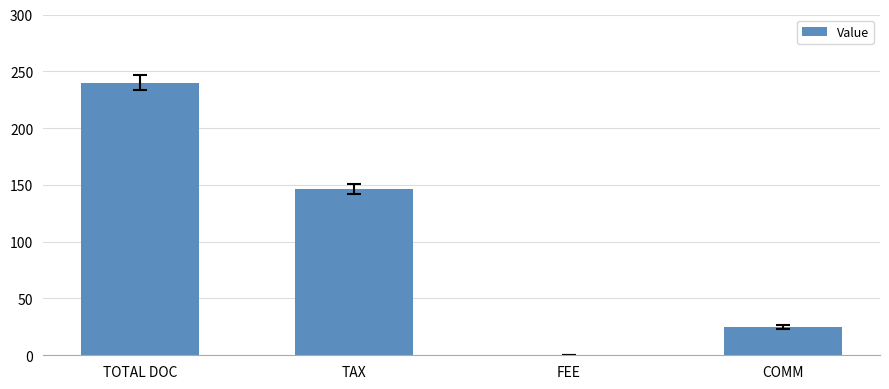

What is the change in value from TAX to COMM?

-121.3